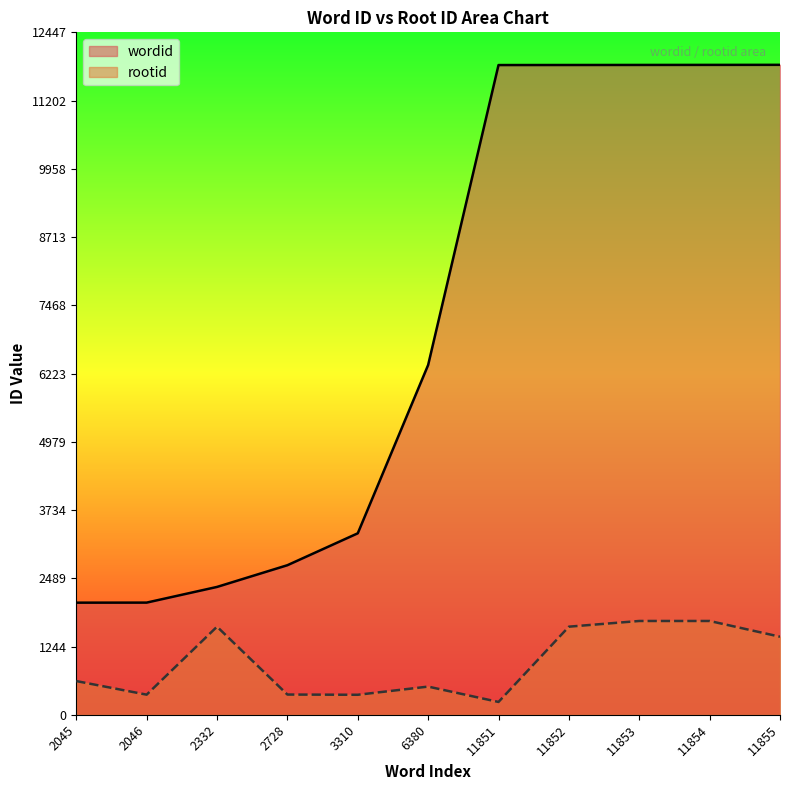

At which category does rootid reach its first local peak?

2332